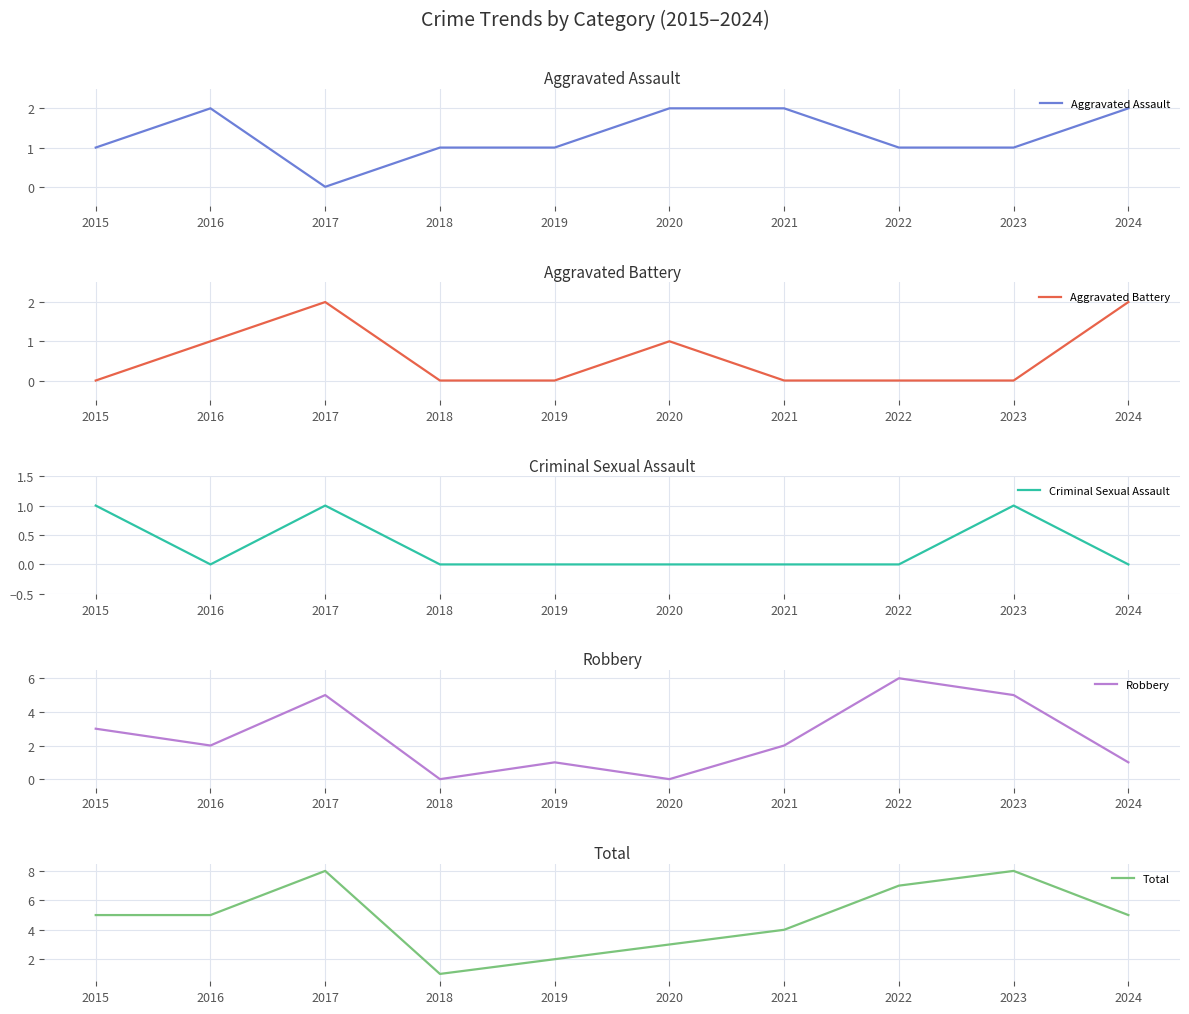

What is the difference between the maximum and second lowest values in the Aggravated Battery series?

2